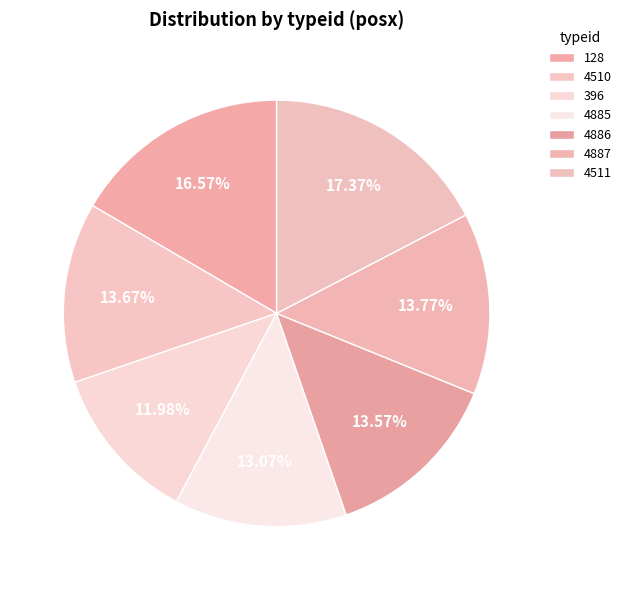

Rank the categories by value from highest to lowest.

4511, 128, 4887, 4510, 4886, 4885, 396